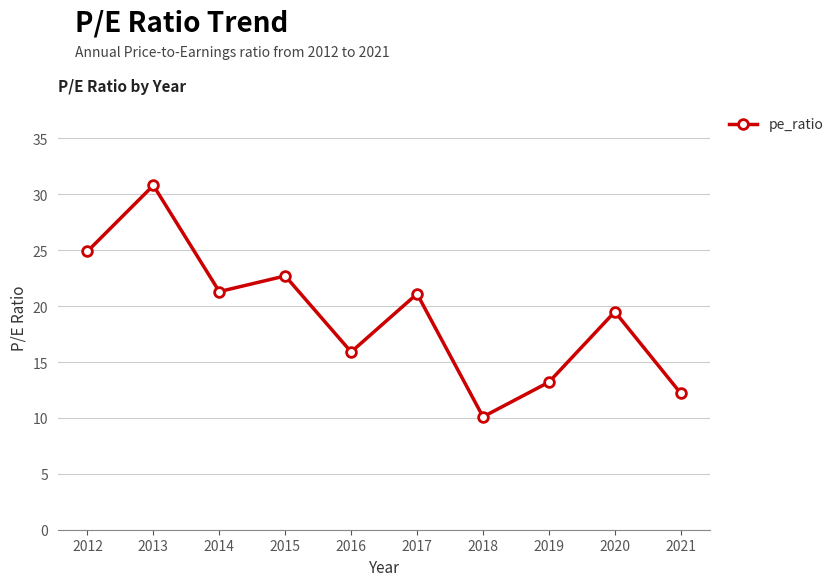

What is the sum of all values?

191.7